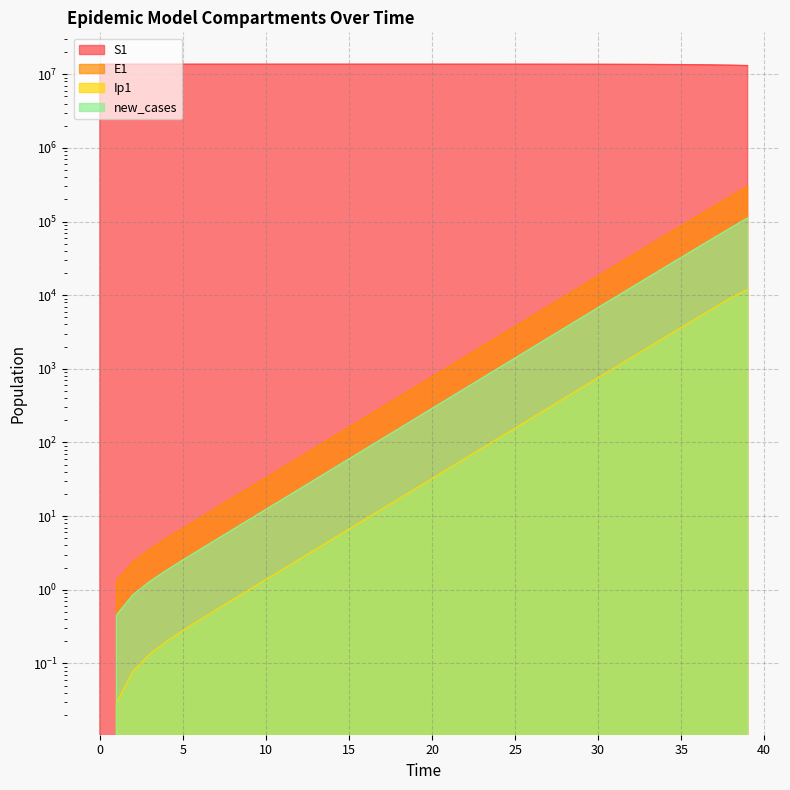

The value of Ip1 at 11 is 1.9. True or false?

True